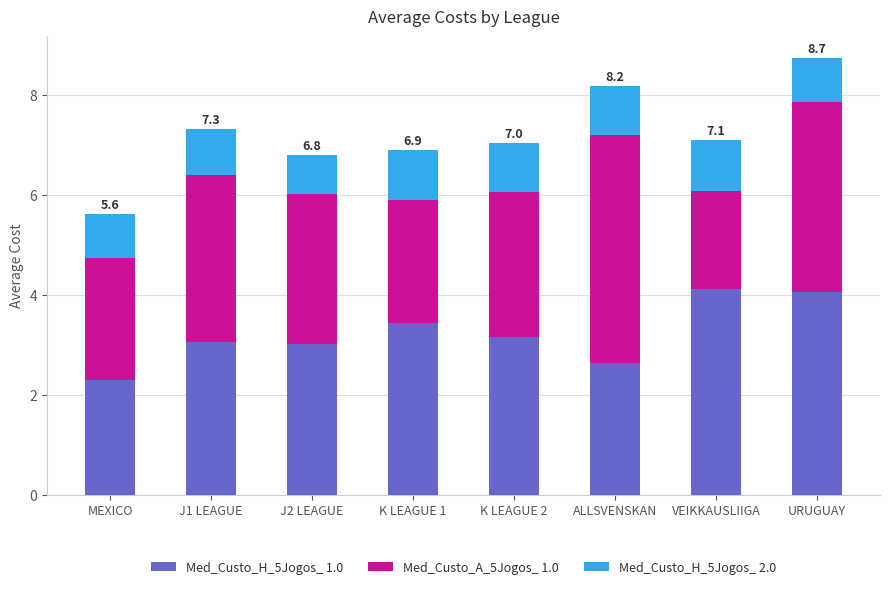

Which category has the lowest value in the Med_Custo_H_5Jogos_ 1.0 series?

MEXICO